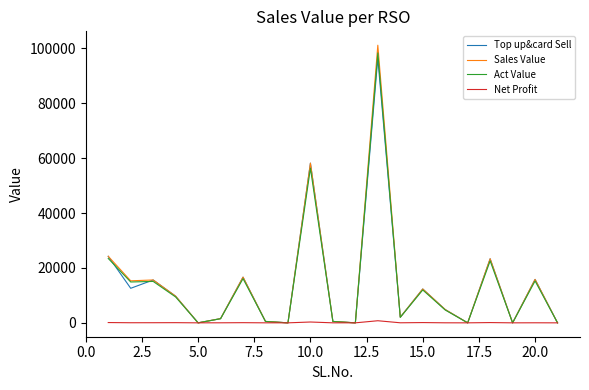

What is the maximum value for Act Value?

98372.8